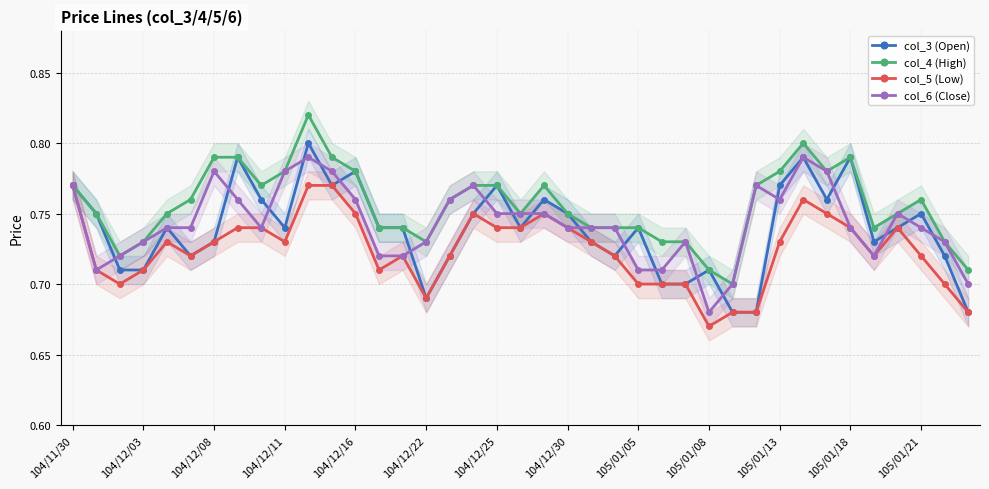

True or false: col_5 (Low) has a value of 0.3 at 105/01/21.

False